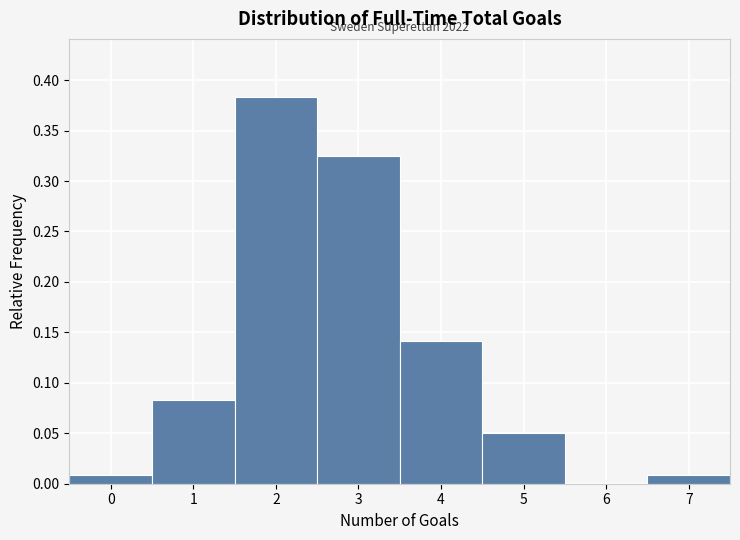

Which range on the x-axis has the tallest bar?

1.5 to 2.5